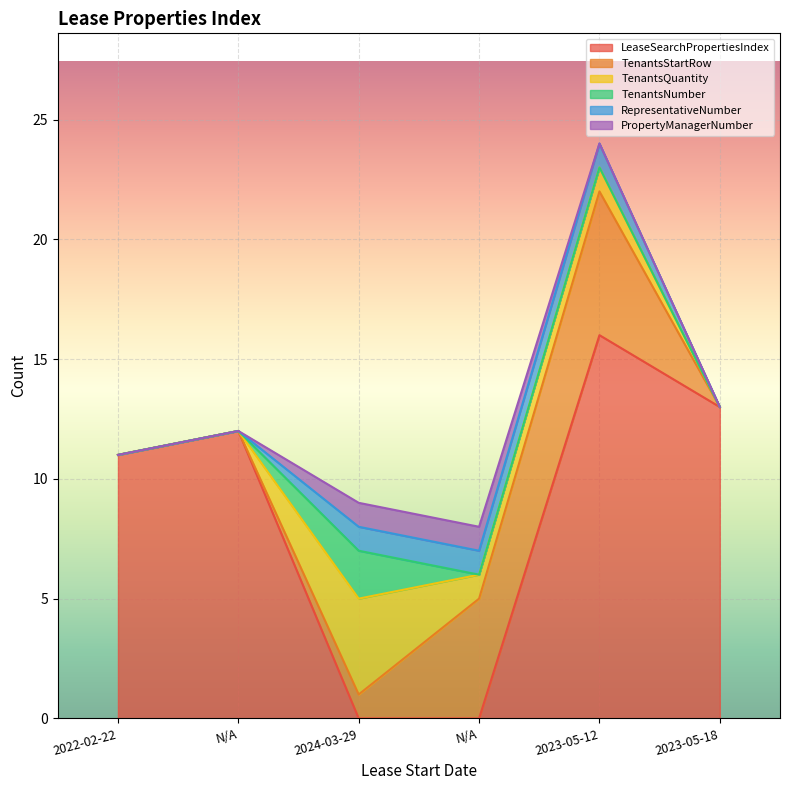

How many distinct data groups are displayed?

6